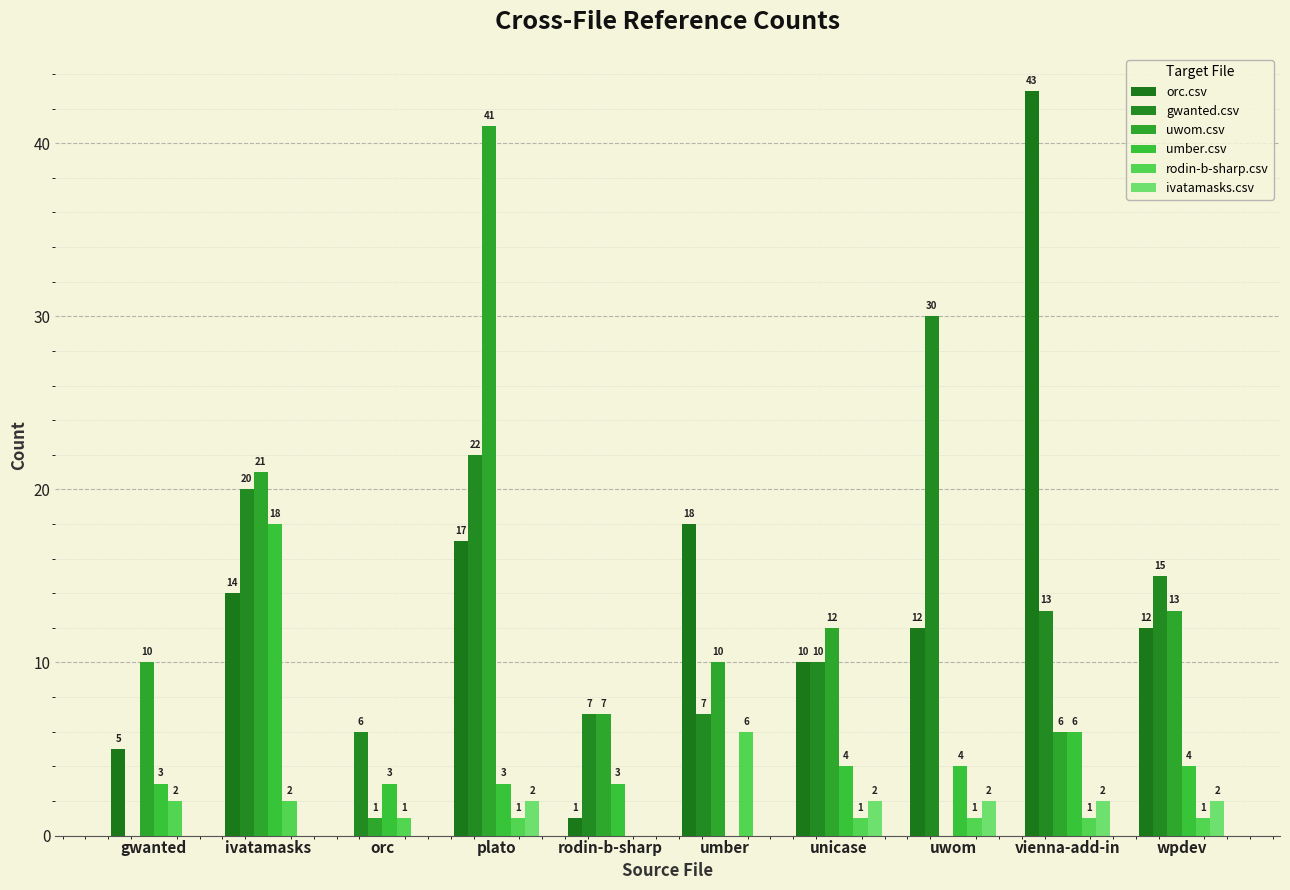

True or false: rodin-b-sharp.csv has a value of 1 at orc.

True